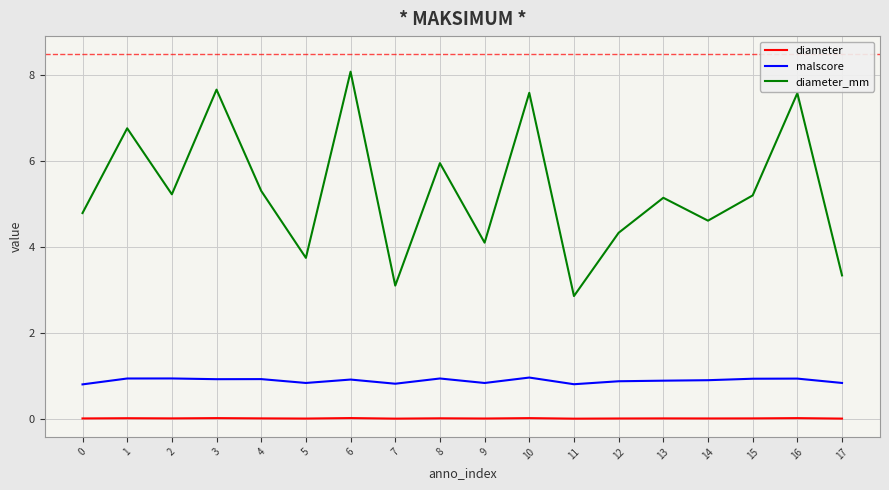

Where is the first local minimum for diameter_mm?

2